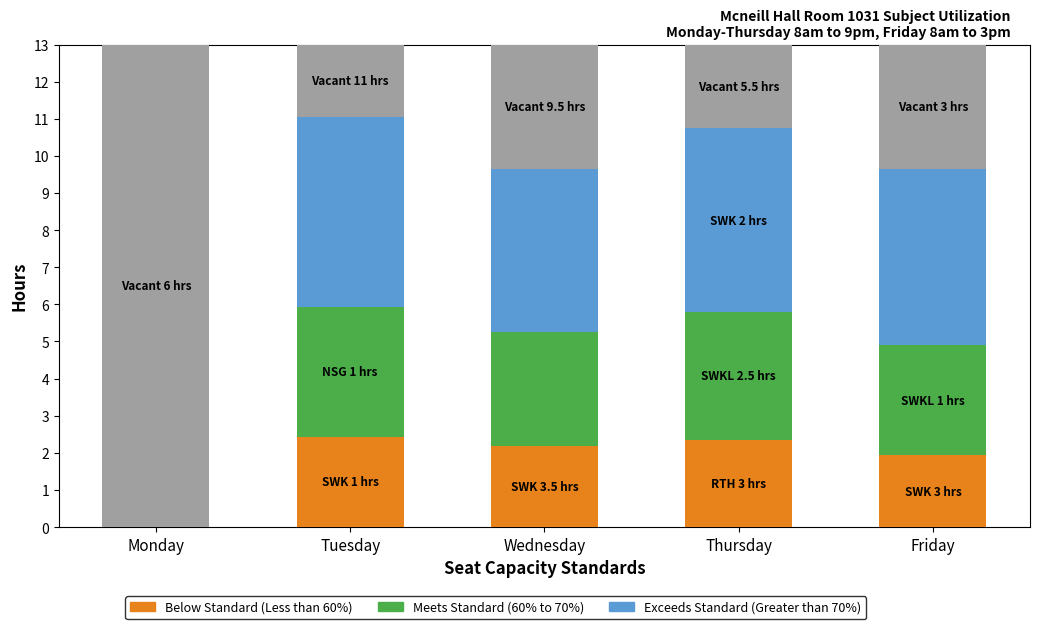

What is the total value across all series at Tuesday?

13.0